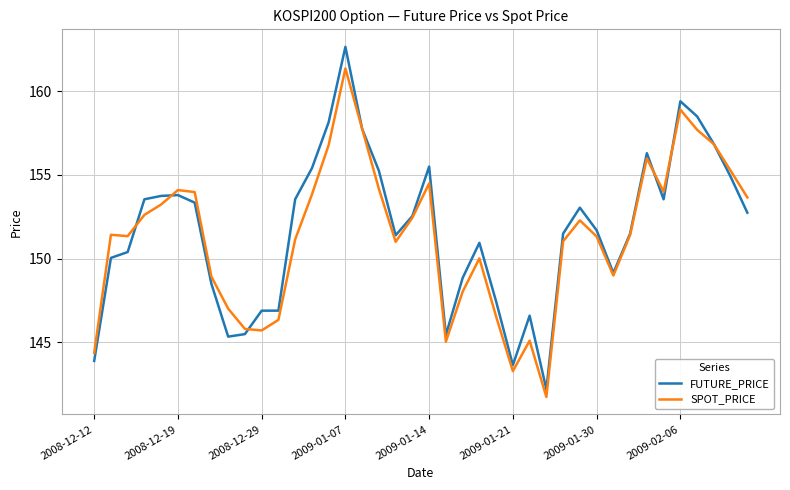

Rank the series by their maximum value, from highest to lowest.

FUTURE_PRICE, SPOT_PRICE